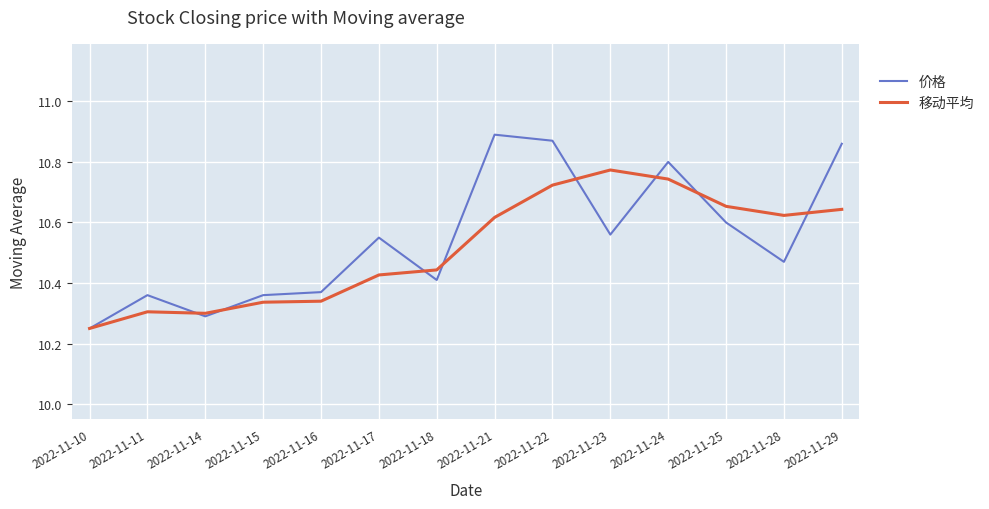

Which series changed the most between 2022-11-16 and 2022-11-24?

价格